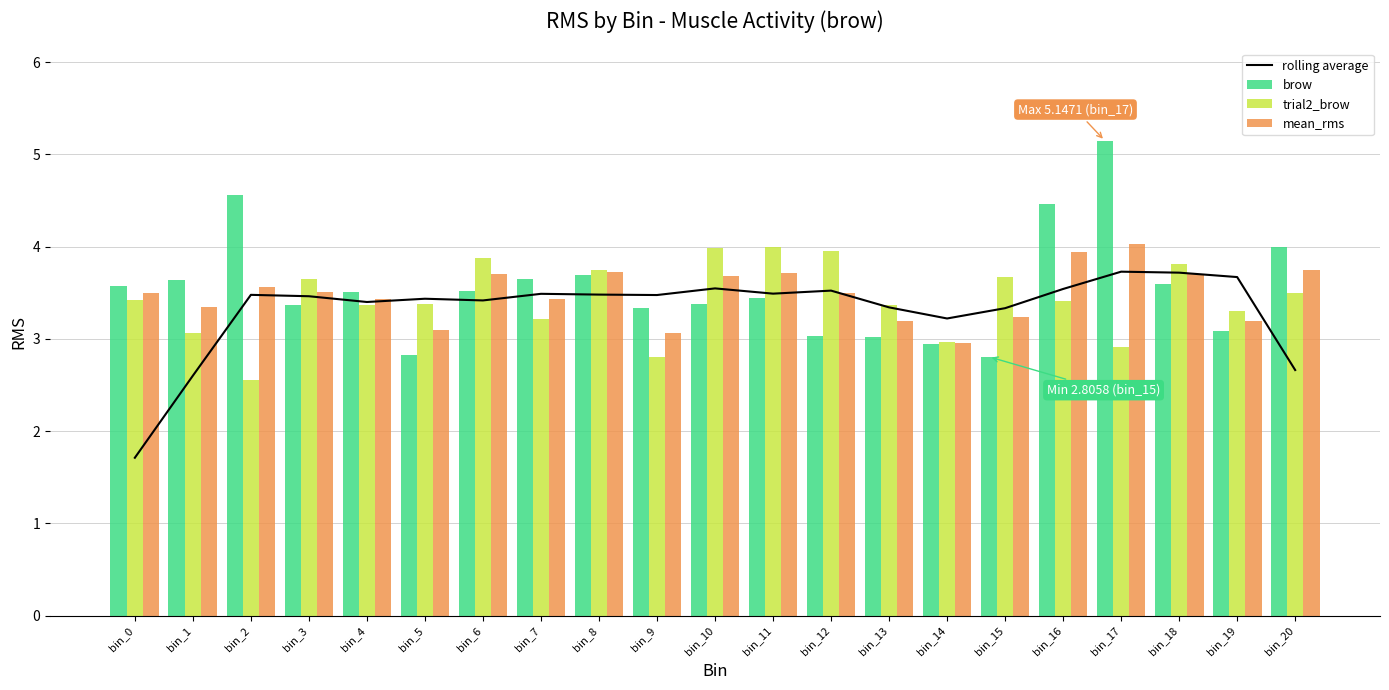

Reading right to left, what are all the values shown in this chart?

rolling average: 2.7	3.7	3.7	3.7	3.5	3.3	3.2	3.3	3.5	3.5	3.5	3.5	3.5	3.5	3.4	3.4	3.4	3.5	3.5	2.6	1.7
brow: 4.0	3.1	3.6	5.1	4.5	2.8	2.9	3.0	3.0	3.4	3.4	3.3	3.7	3.6	3.5	2.8	3.5	3.4	4.6	3.6	3.6
trial2_brow: 3.5	3.3	3.8	2.9	3.4	3.7	3.0	3.4	4.0	4.0	4.0	2.8	3.7	3.2	3.9	3.4	3.4	3.6	2.6	3.1	3.4
mean_rms: 3.7	3.2	3.7	4.0	3.9	3.2	3.0	3.2	3.5	3.7	3.7	3.1	3.7	3.4	3.7	3.1	3.4	3.5	3.6	3.3	3.5